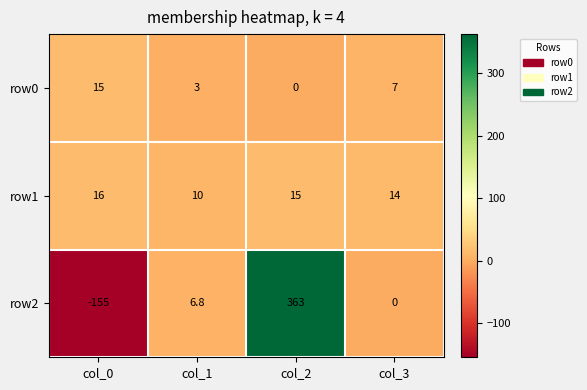

Which series has the largest range (max minus min)?

row2